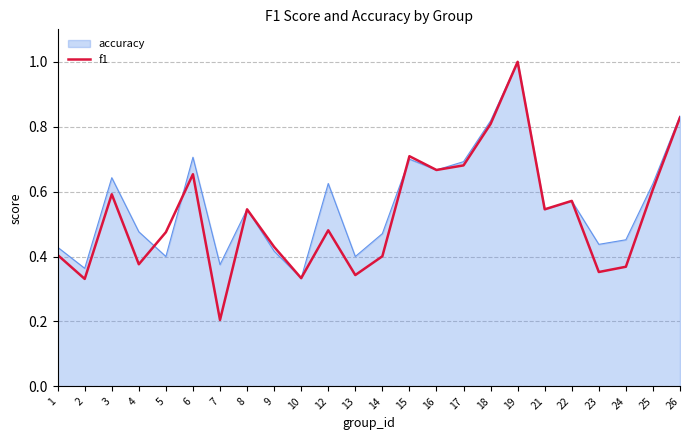

How many lines are shown in the chart?

2